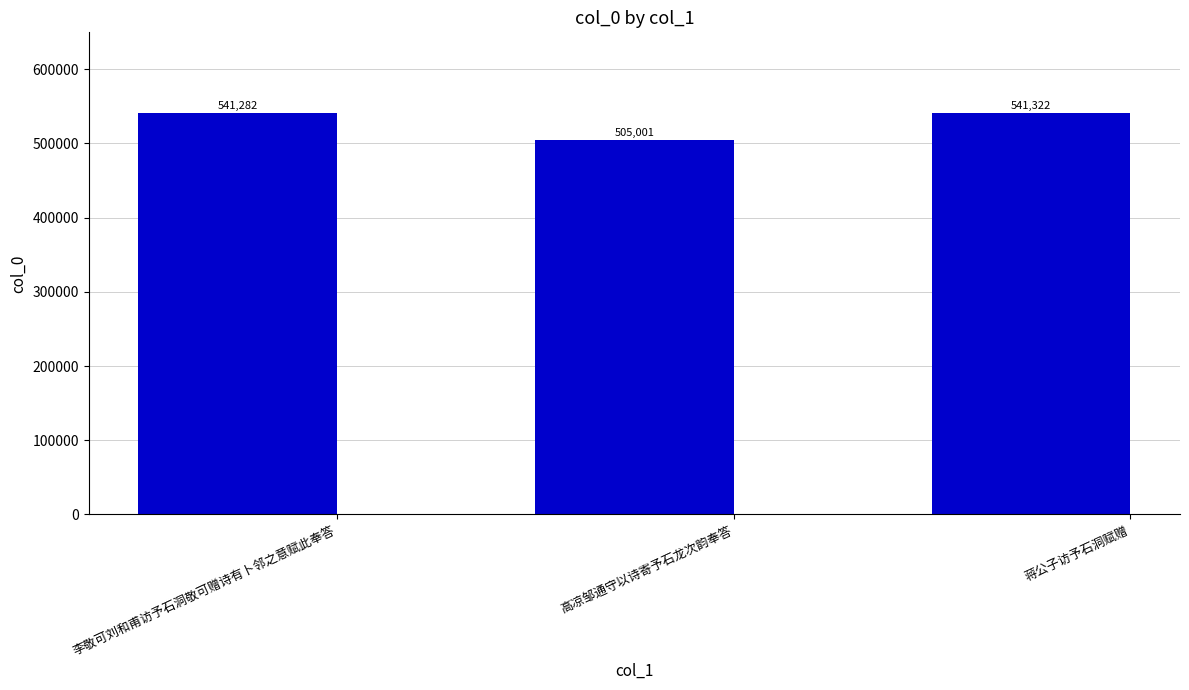

Are the bars horizontal?

No